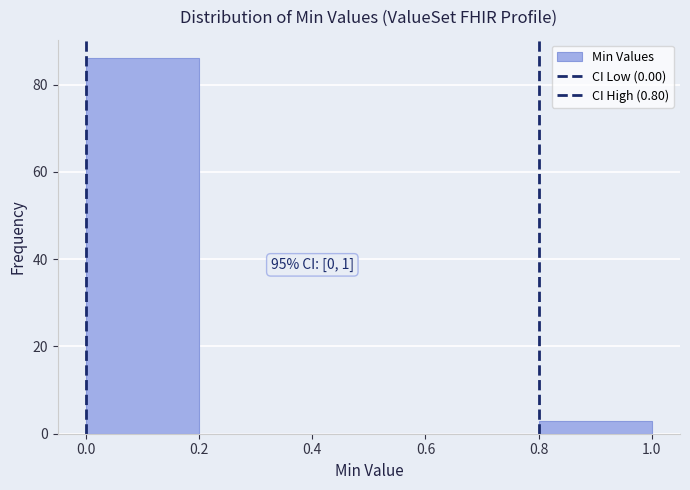

Which range on the x-axis has the tallest bar?

0.0 to 0.2